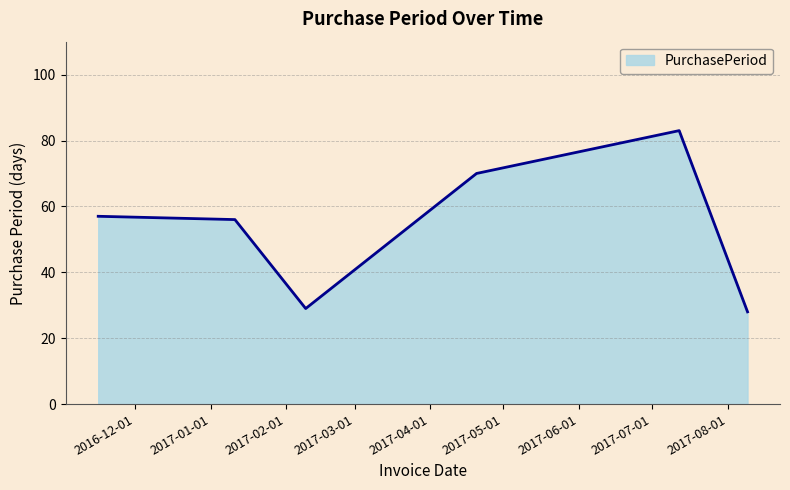

What is the difference between the maximum and minimum values?

55